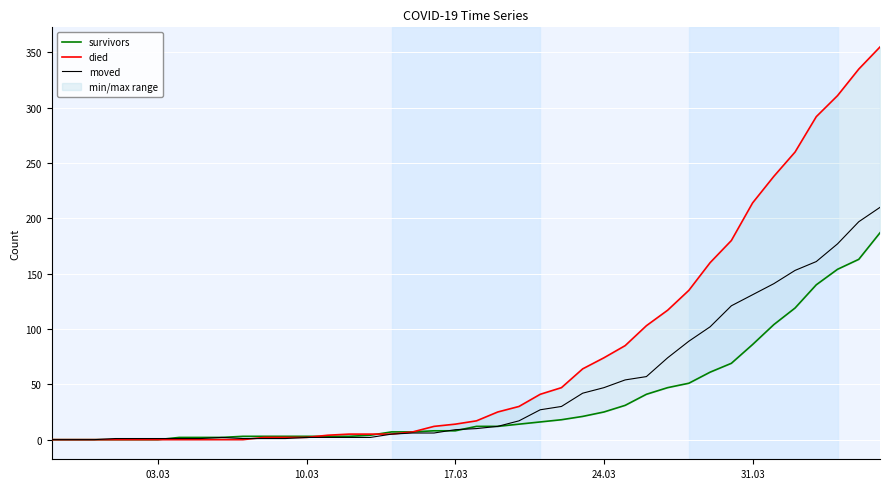

The value of moved at 17.03 is 9. True or false?

True